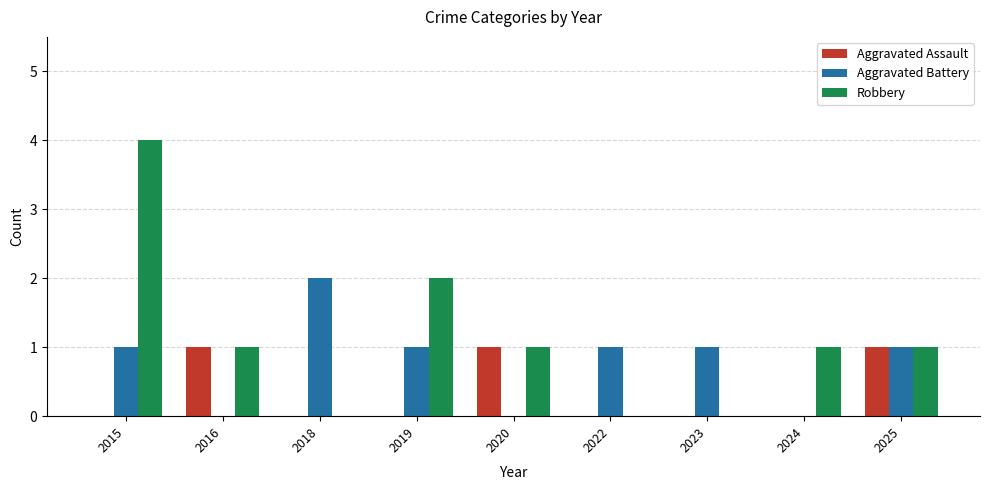

The Aggravated Assault series shows 0 at 2022. True or false?

True